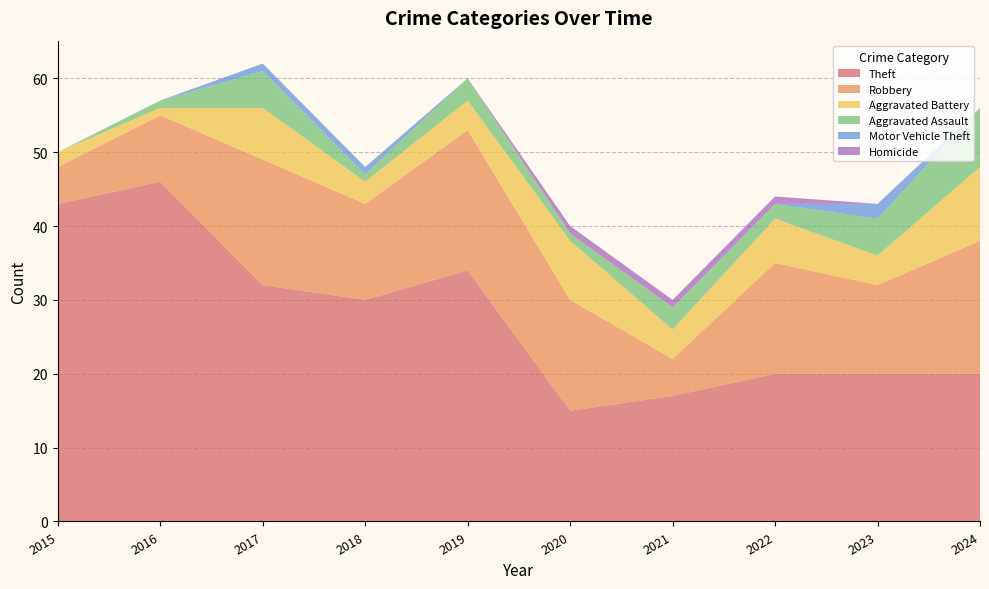

Reading right to left, extract all data points from this chart.

Theft: 20	20	20	17	15	34	30	32	46	43
Robbery: 18	12	15	5	15	19	13	17	9	5
Aggravated Battery: 10	4	6	4	8	4	3	7	1	2
Aggravated Assault: 8	5	2	3	1	3	1	5	1	0
Motor Vehicle Theft: 0	2	0	0	0	0	1	1	0	0
Homicide: 0	0	1	1	1	0	0	0	0	0